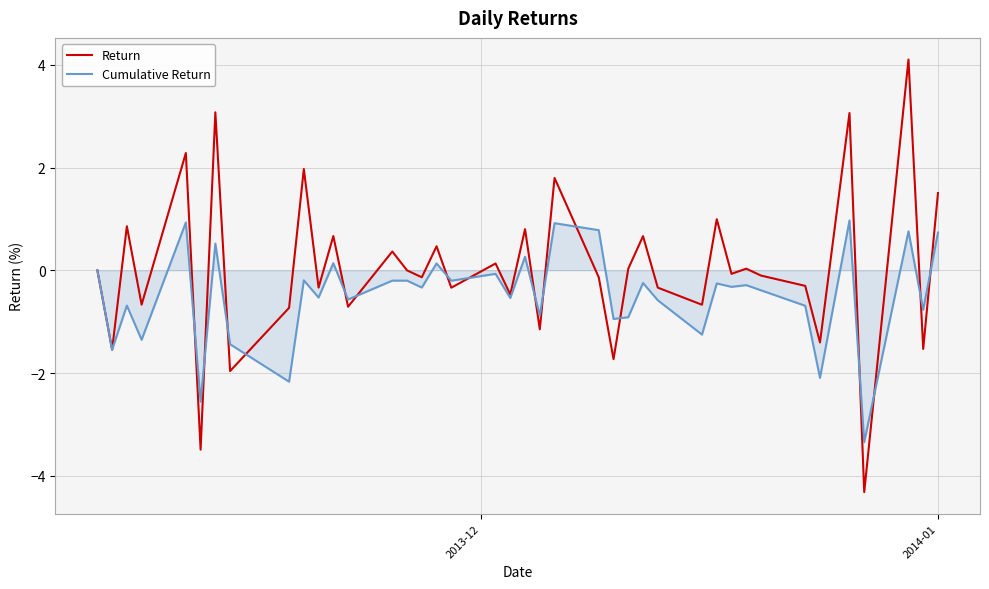

Which series has the largest range (max minus min)?

Return